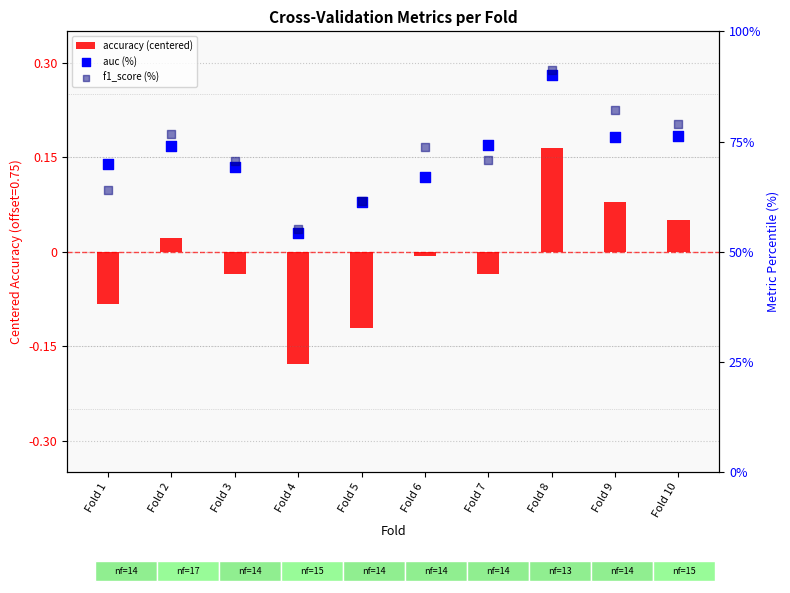

Which series has the largest Y range (max minus min)?

f1_score (%)